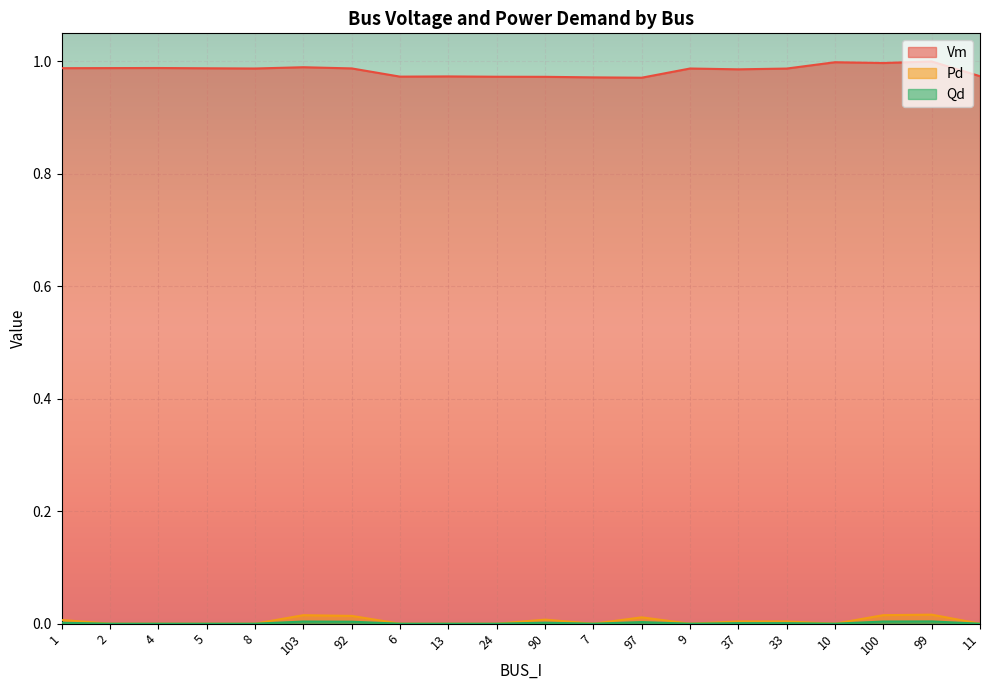

What is the spread (max minus min) of values at 8?

1.0